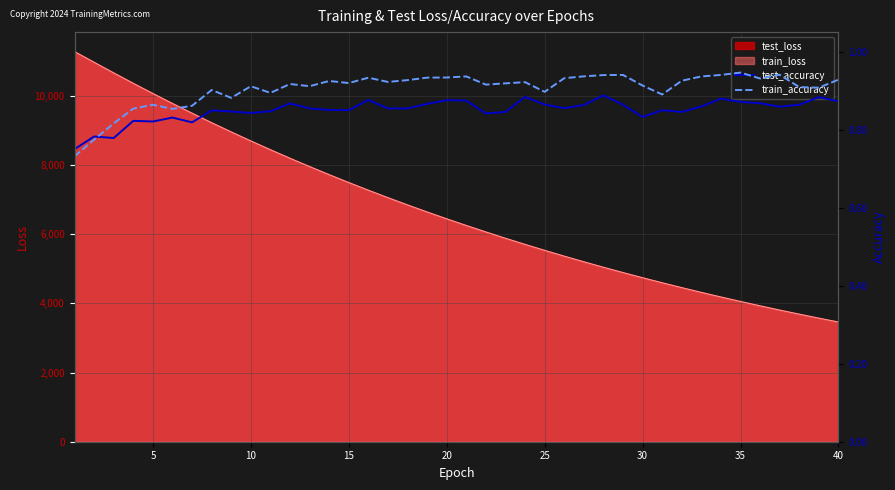

What is the lowest value of the train_loss series?

3461.4